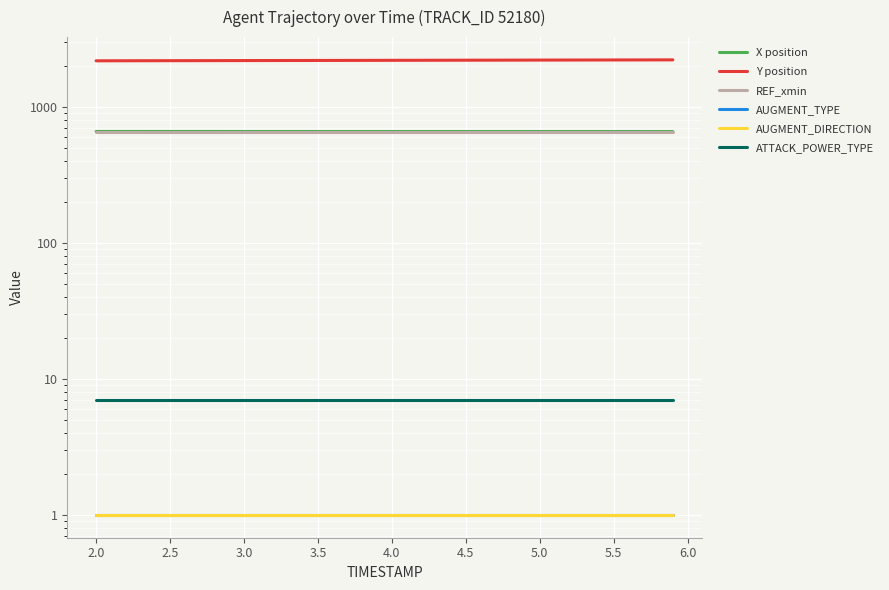

What is the value of the REF_xmin point at the 7th from the left?

654.2